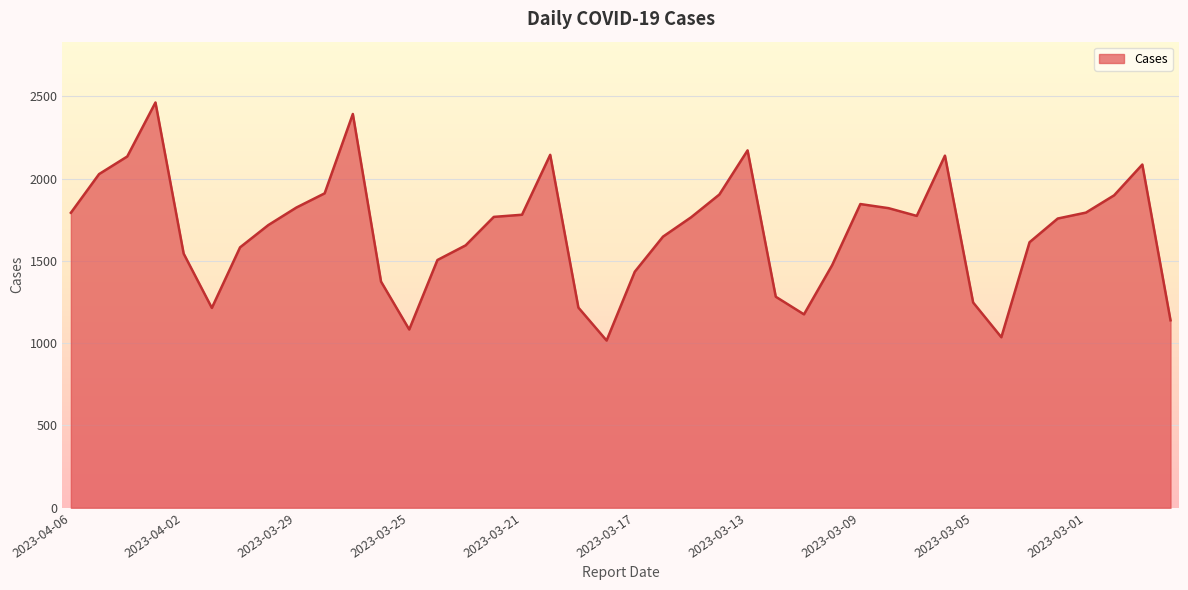

What is the minimum value shown in the chart?

1016